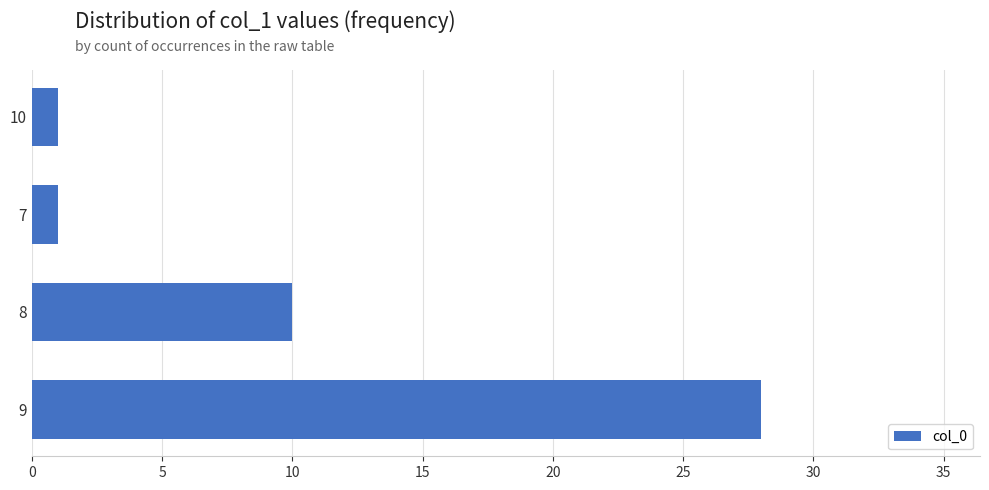

What is the difference between the maximum and minimum values?

27